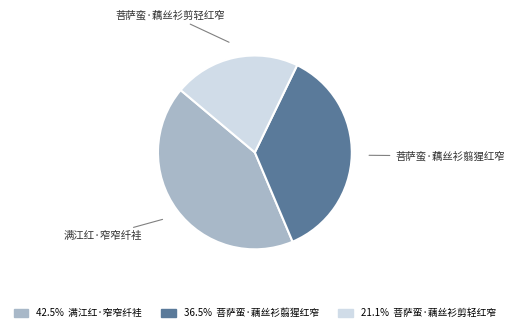

The 菩萨蛮·藕丝衫翦猩红窄 slice represents 47% of the pie. True or false?

False